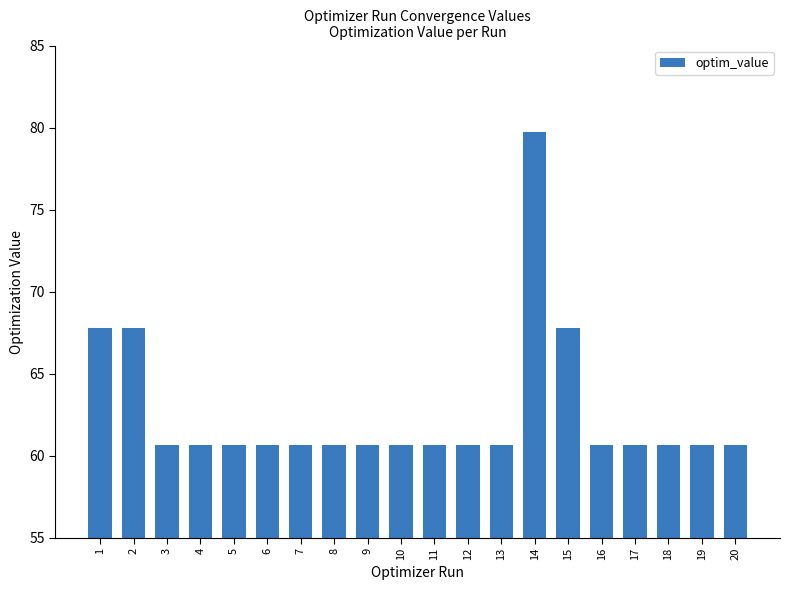

True or false: the data shows 33.5 at 18.

False